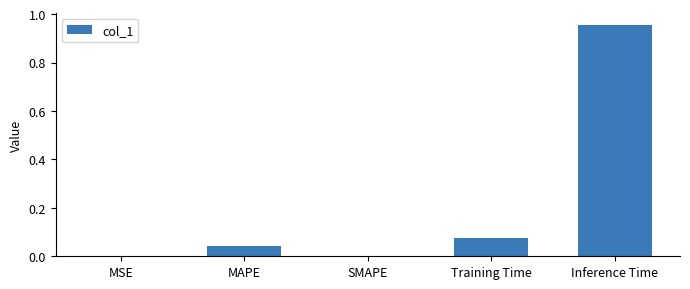

What is the sum of all values?

1.1